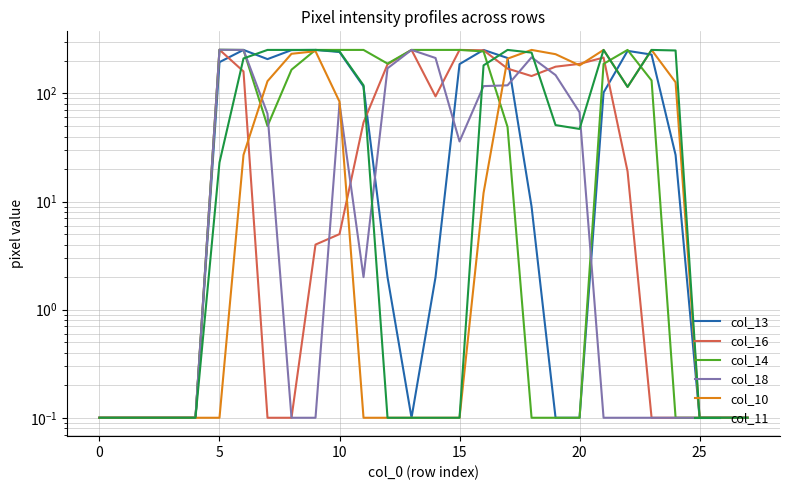

What is the total value across all series at 13?

759.3